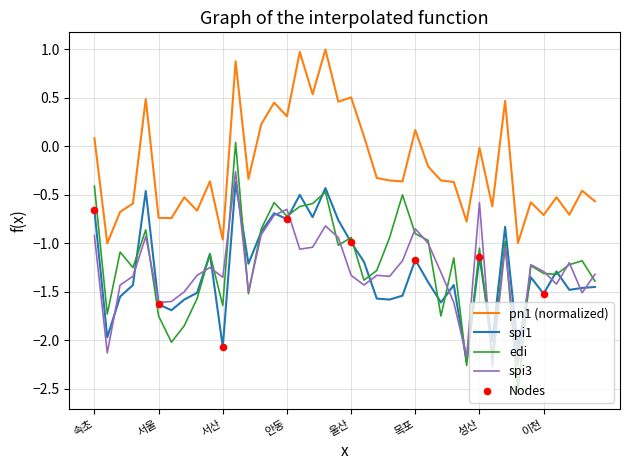

Which series has the largest range (max minus min)?

edi